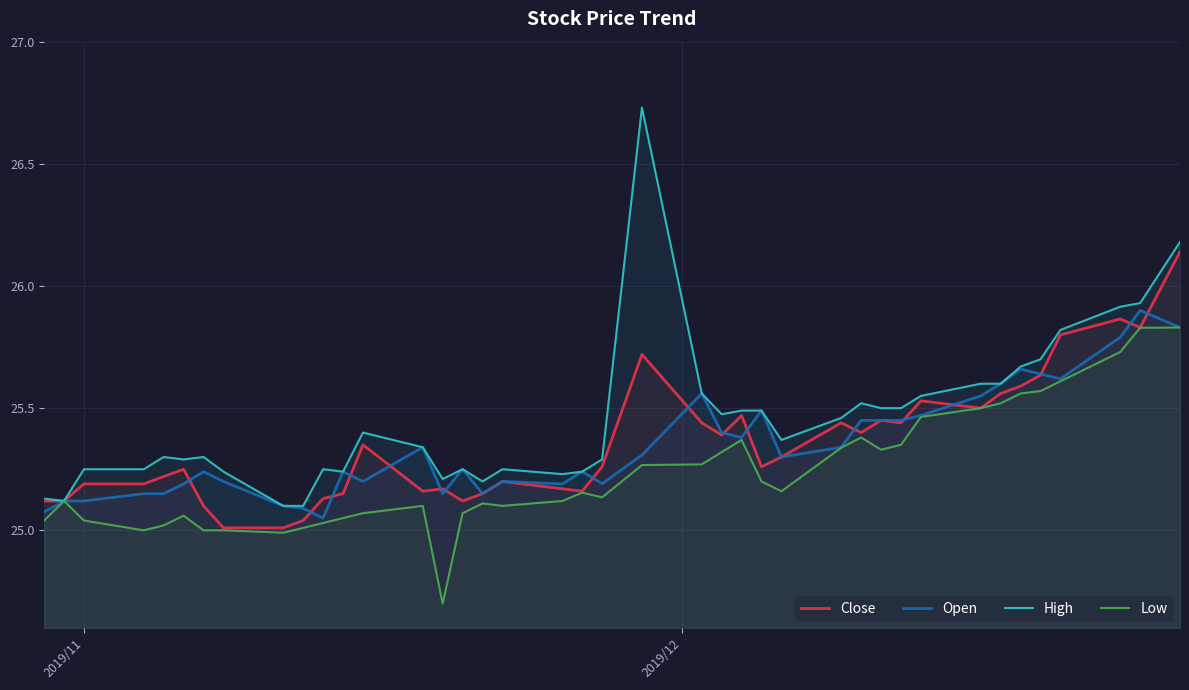

Which series has the largest range (max minus min)?

High